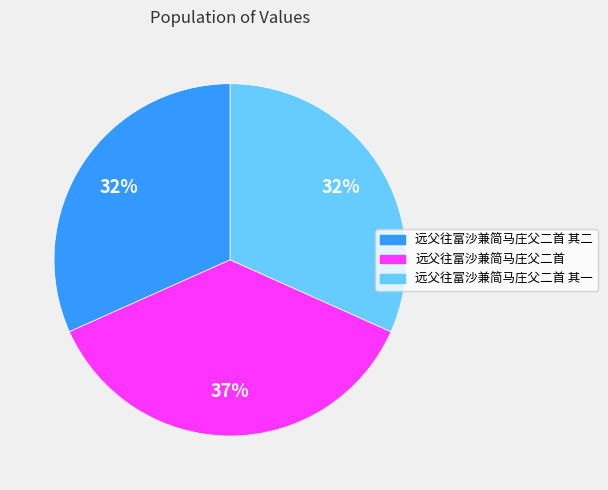

Does any single category account for the majority?

No